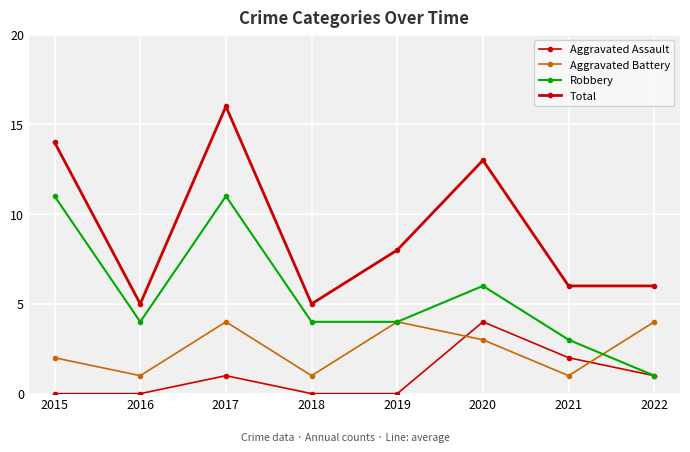

How many lines are shown in the chart?

4